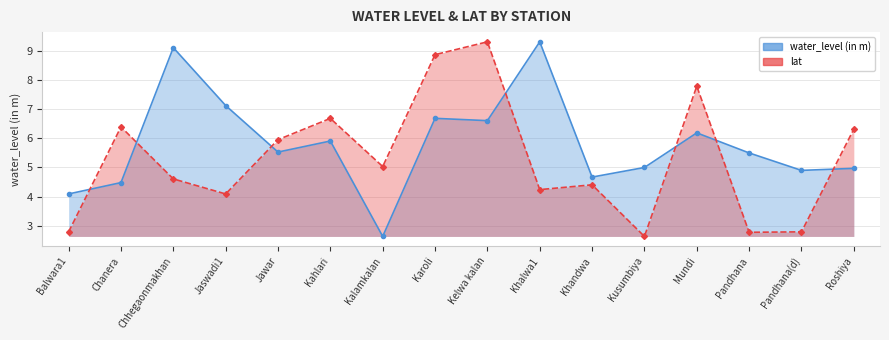

What position from the right is Kalamkalan?

10